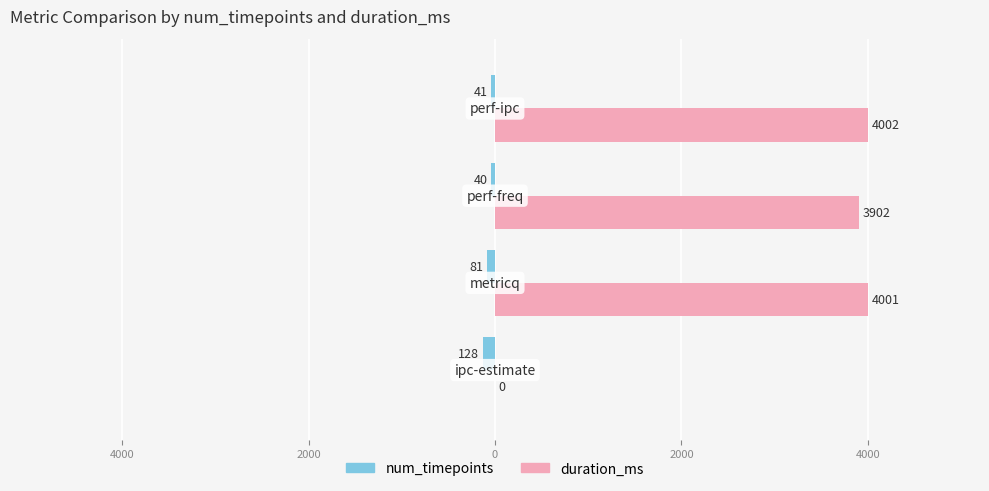

What are all the series names shown in the legend?

num_timepoints, duration_ms